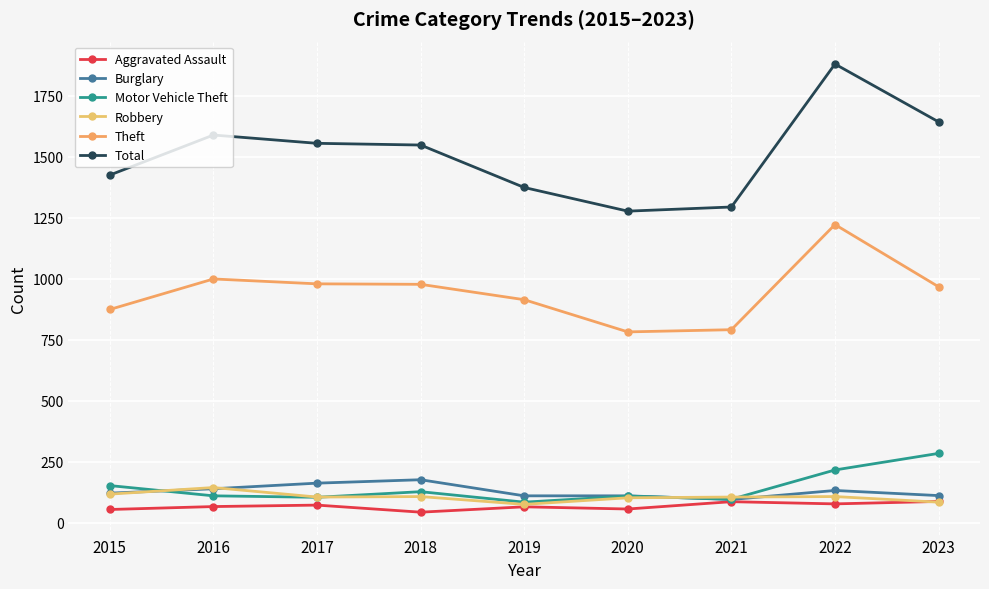

What is the total value across all series at 2022?

3634